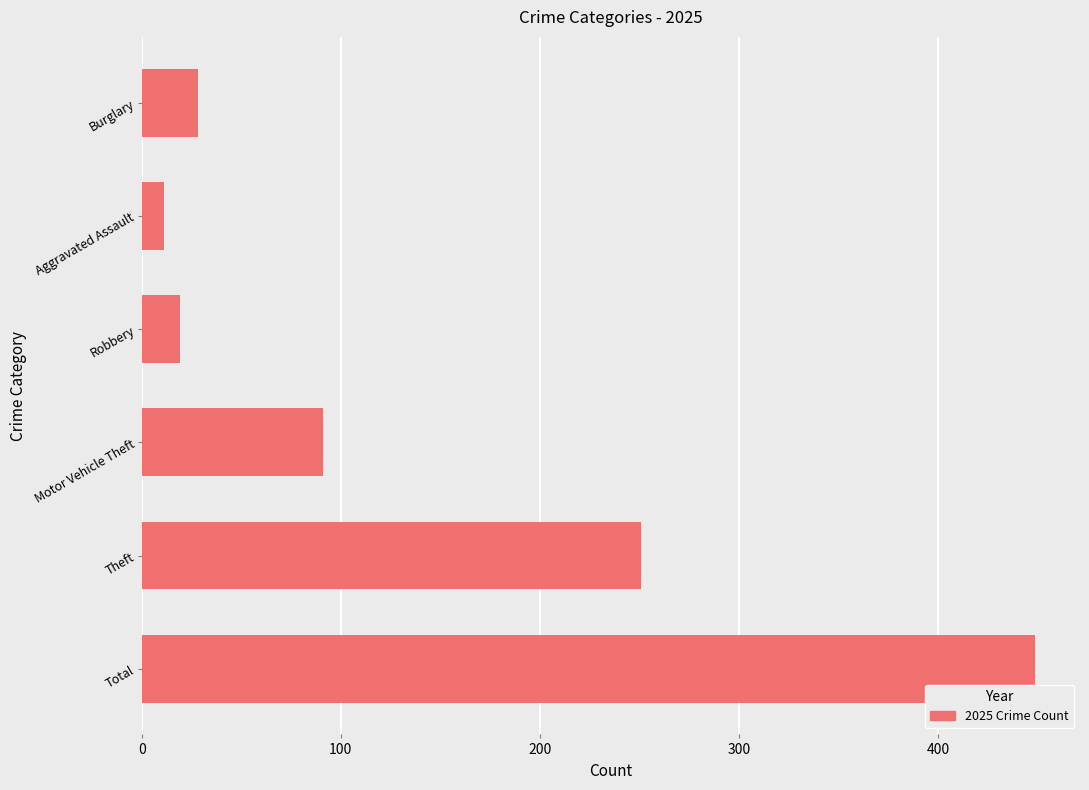

Reading bottom to top, list all the values displayed in this chart.

449	251	91	19	11	28